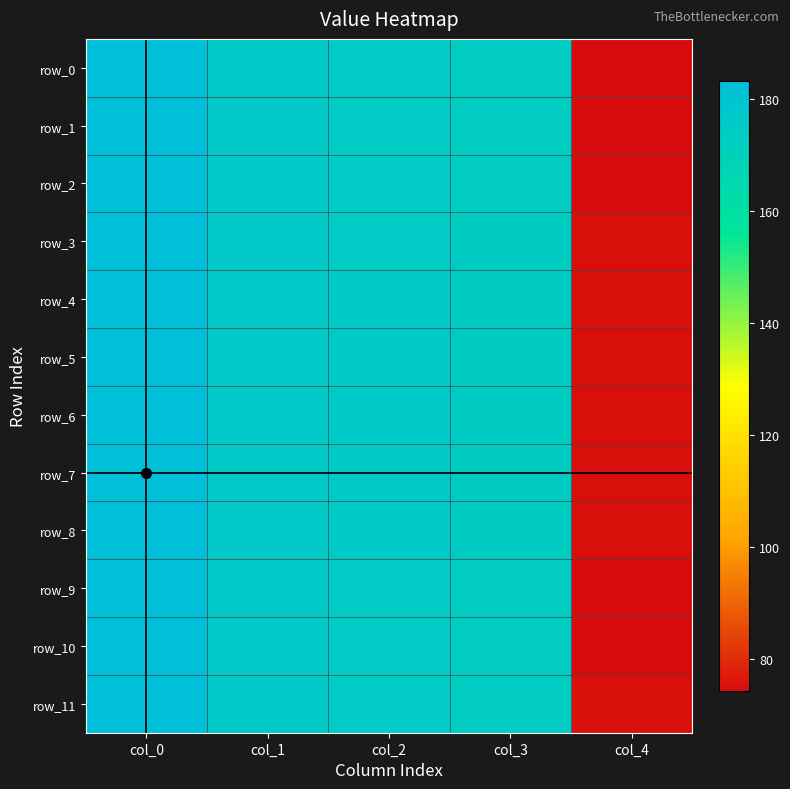

At which label is row_10 closest to 128?

col_3